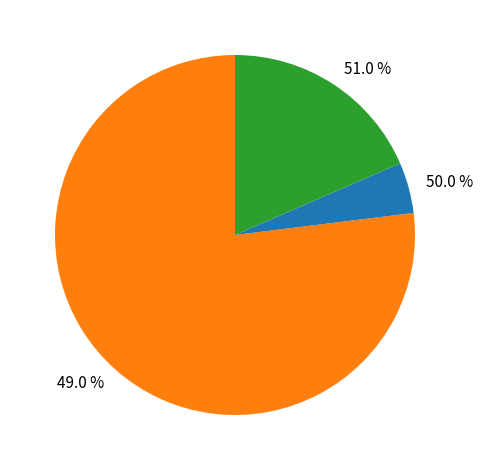

What is the smallest slice in the pie chart?

49.0 %